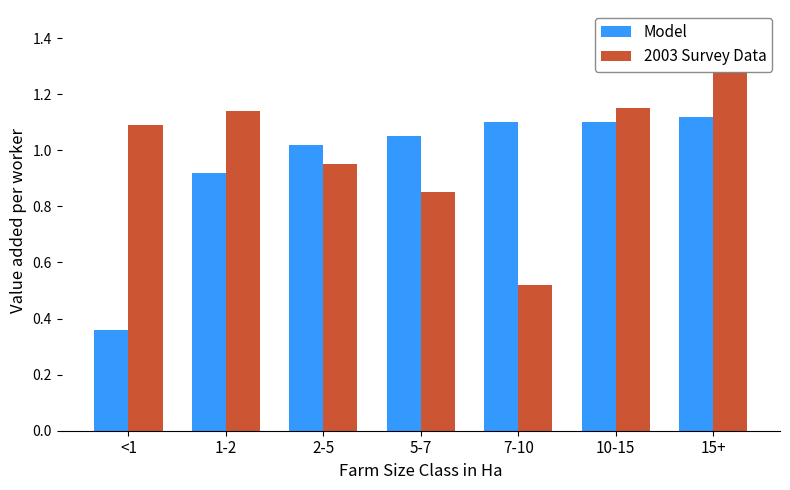

What is the sum of the Model values at 2-5 and 15+?

2.1